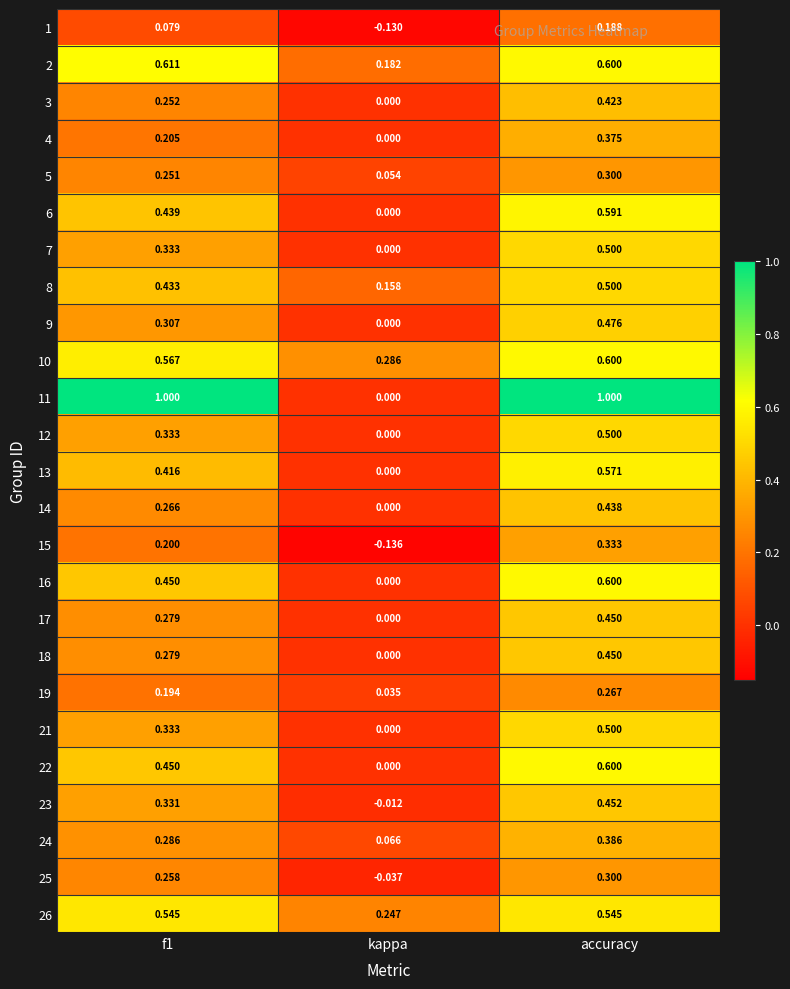

What is the difference between the highest and lowest values at accuracy?

0.8